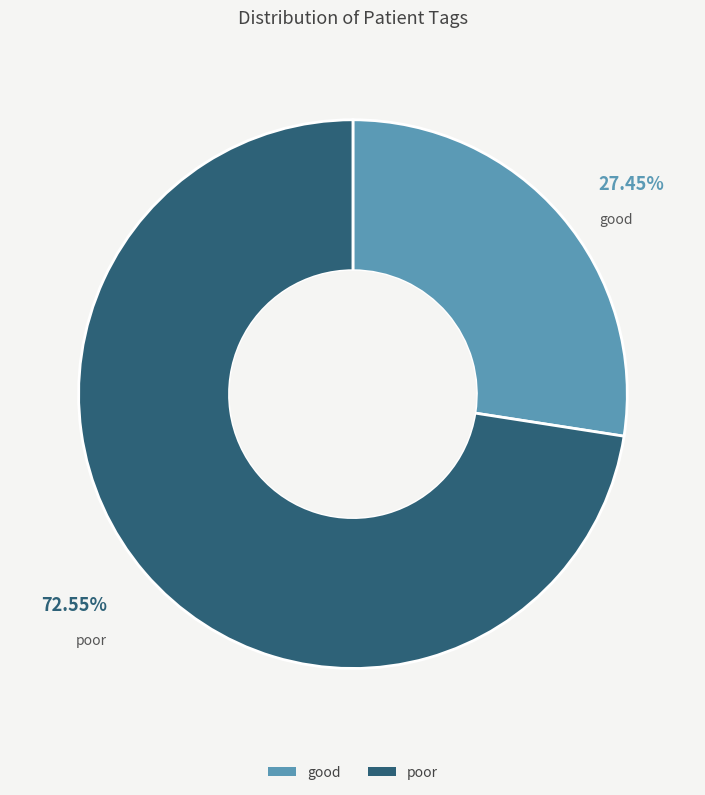

Rank the categories by value from lowest to highest.

good, poor